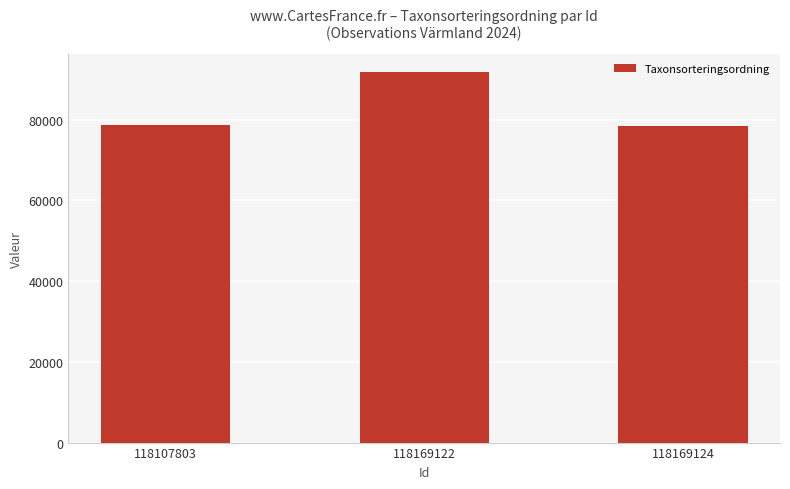

What is the value of the 2nd bar from the left?

91779